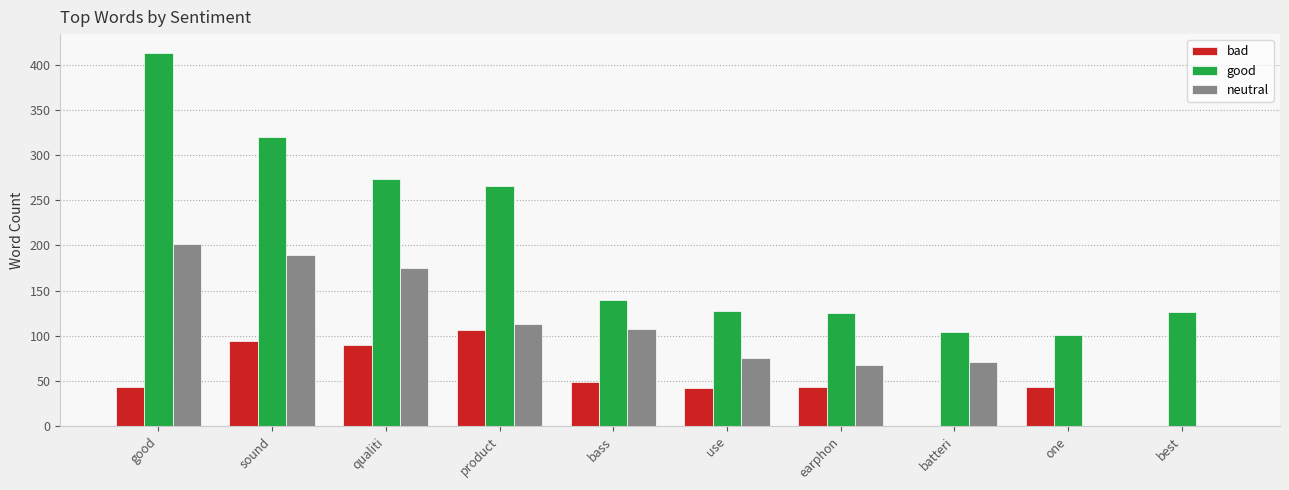

What is the sum of the good values at qualiti and best?

400